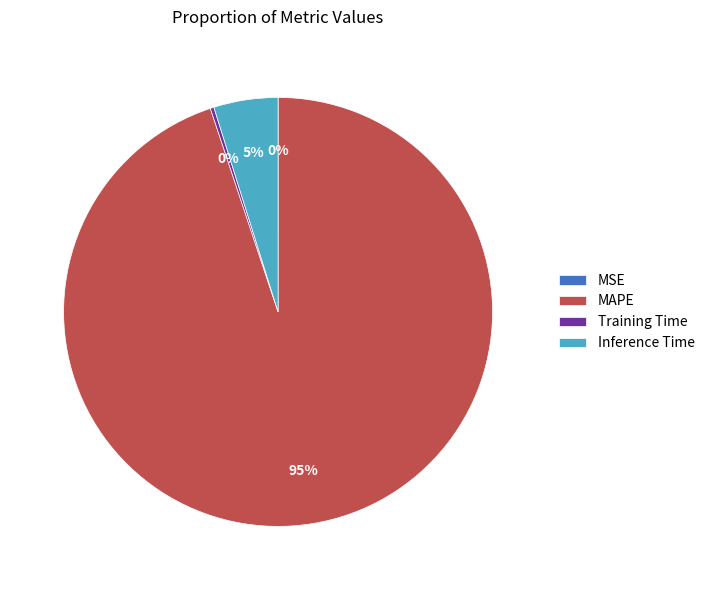

To the nearest percent, what is the difference between the largest and smallest slice percentages?

95%